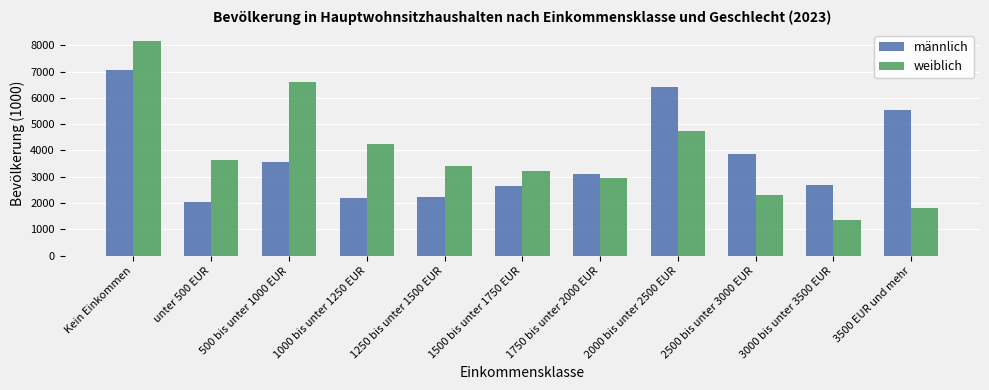

What is the difference between the weiblich values at 1500 bis unter 1750 EUR and unter 500 EUR?

406